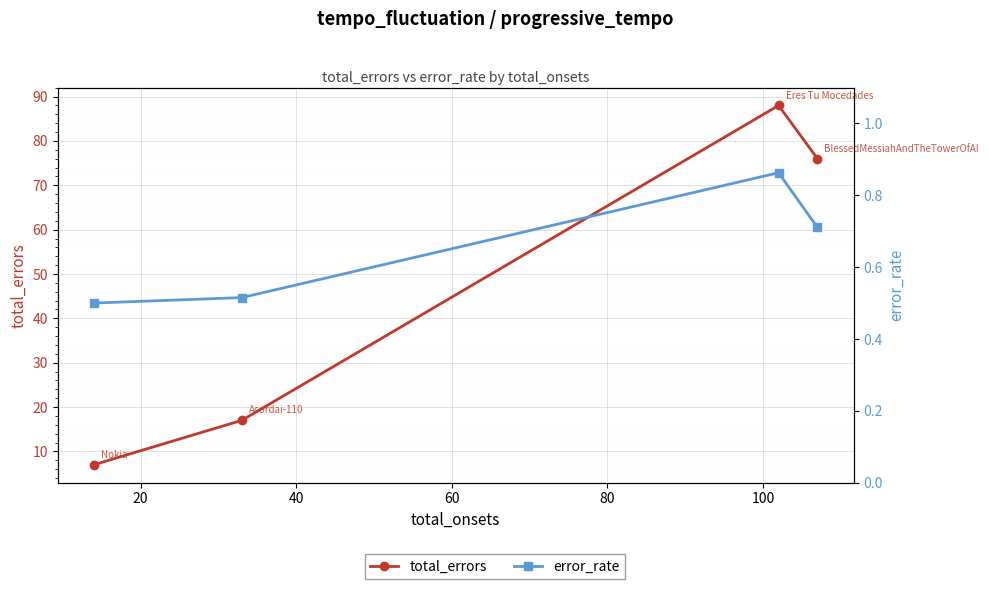

List the series in order of their peak value, highest first.

total_errors, error_rate